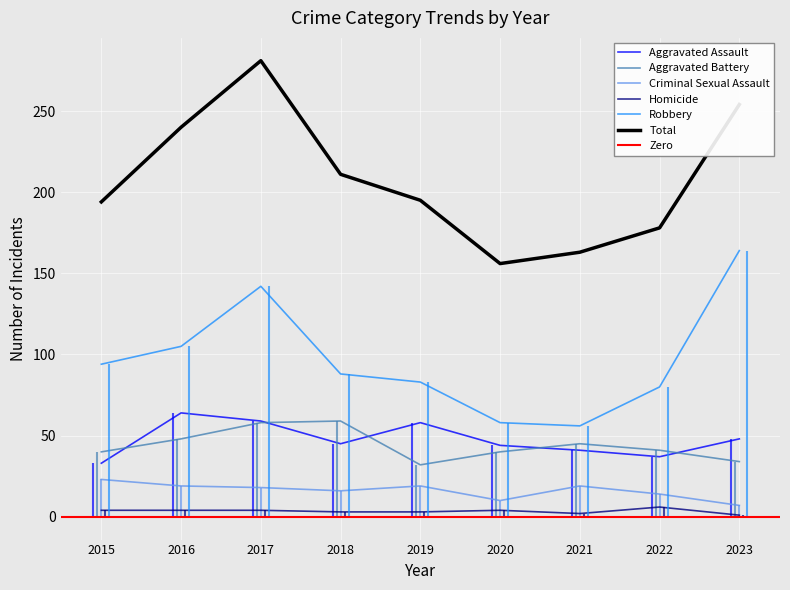

Reading right to left, transcribe all the data shown in this chart.

Aggravated Assault: 48	37	41	44	58	45	59	64	33
Aggravated Battery: 34	41	45	40	32	59	58	48	40
Criminal Sexual Assault: 7	14	19	10	19	16	18	19	23
Homicide: 1	6	2	4	3	3	4	4	4
Robbery: 164	80	56	58	83	88	142	105	94
Total: 254	178	163	156	195	211	281	240	194